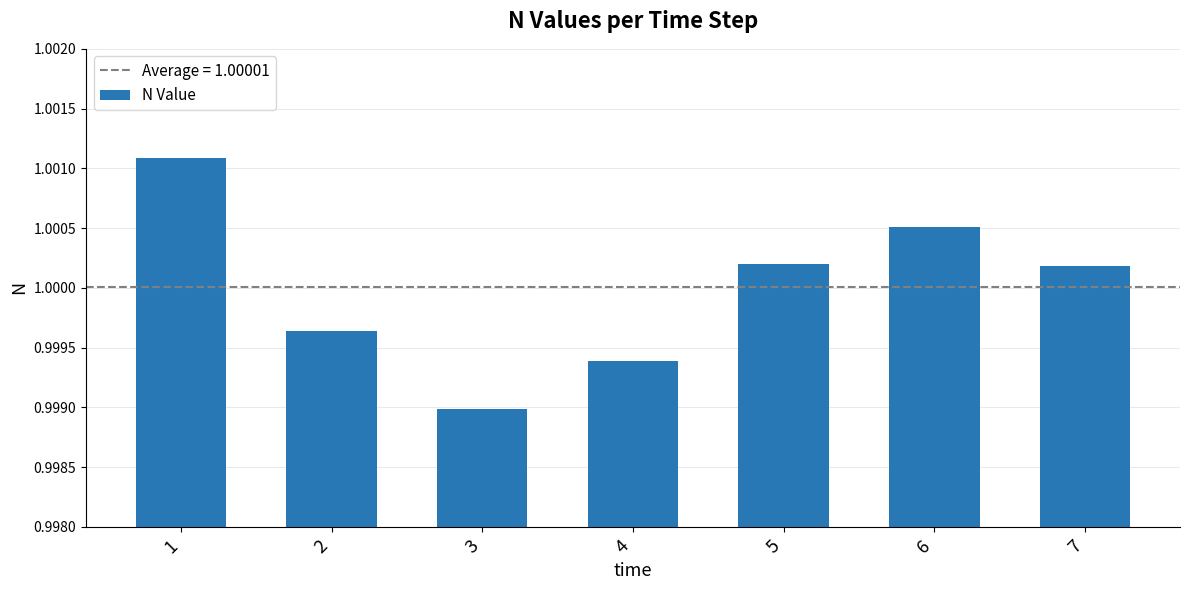

Which category has the highest value across all series?

1